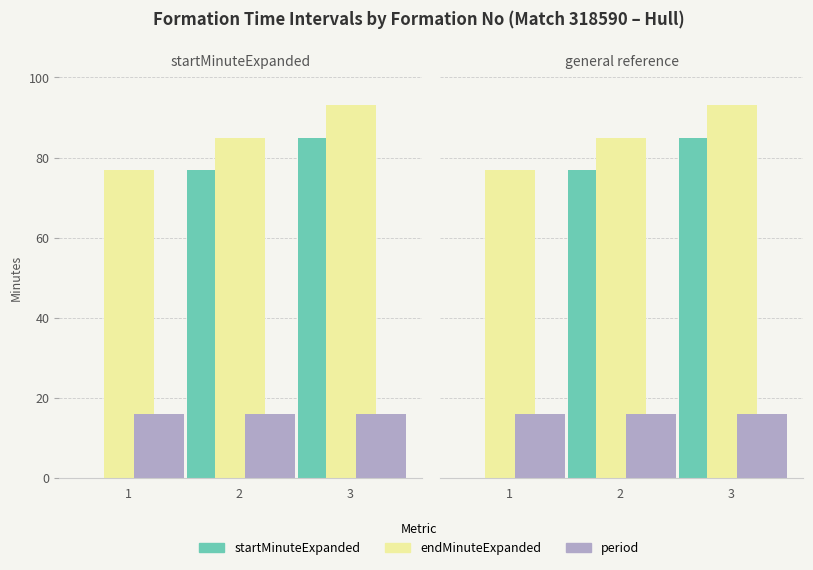

Rank the series at 3 from lowest to highest value.

period, startMinuteExpanded, endMinuteExpanded